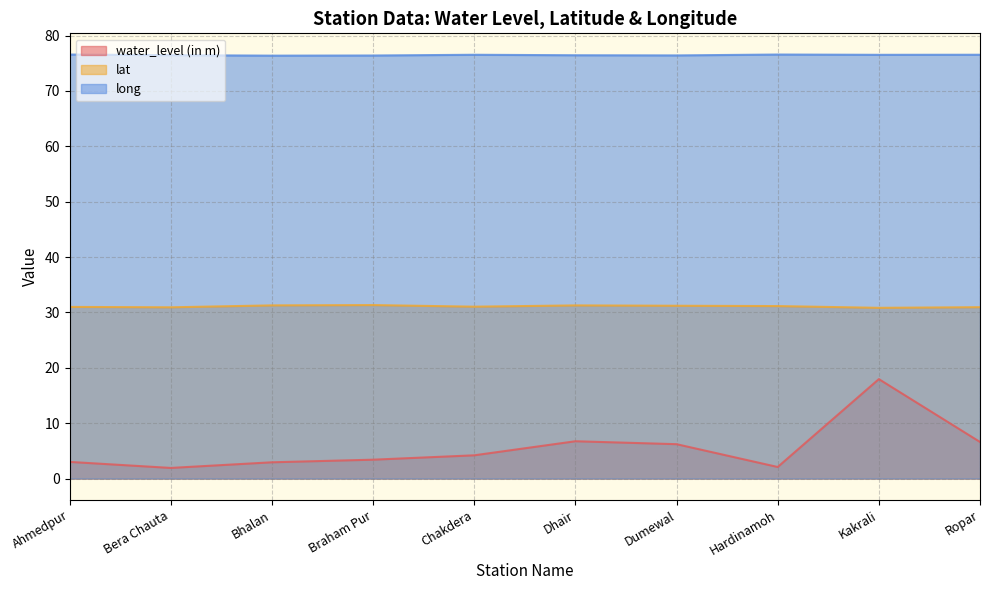

Reading left to right, list all the values displayed in this chart.

water_level (in m): Ahmedpur=3.0	Bera Chauta=1.9	Bhalan=2.9	Braham Pur=3.4	Chakdera=4.2	Dhair=6.7	Dumewal=6.2	Hardinamoh=2.1	Kakrali=18.0	Ropar=6.6
lat: Ahmedpur=31.0	Bera Chauta=30.9	Bhalan=31.3	Braham Pur=31.3	Chakdera=31.0	Dhair=31.3	Dumewal=31.2	Hardinamoh=31.1	Kakrali=30.8	Ropar=30.9
long: Ahmedpur=76.6	Bera Chauta=76.5	Bhalan=76.4	Braham Pur=76.4	Chakdera=76.5	Dhair=76.4	Dumewal=76.4	Hardinamoh=76.6	Kakrali=76.5	Ropar=76.5